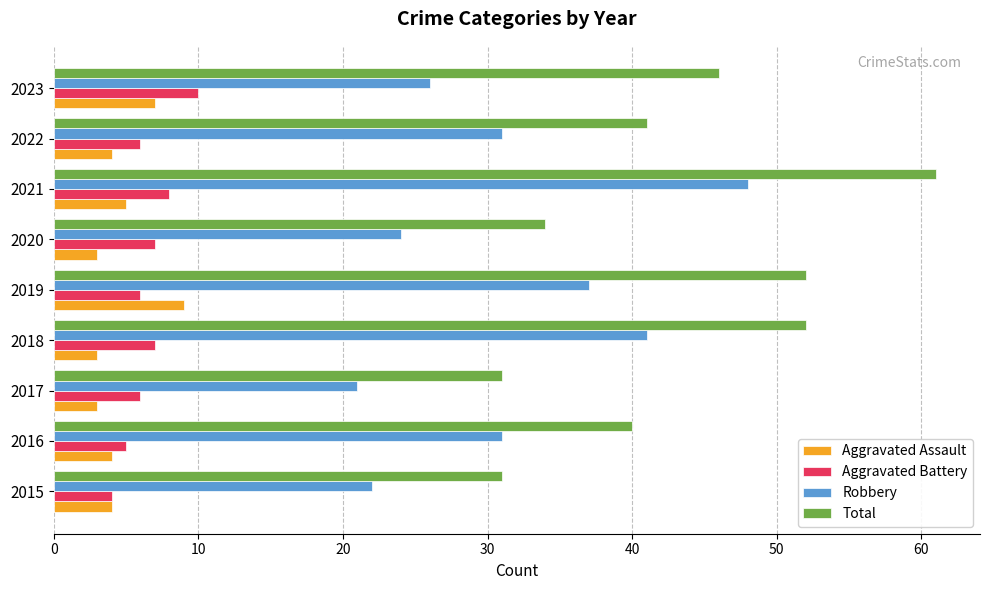

Which series changed the most between 2018 and 2021?

Total